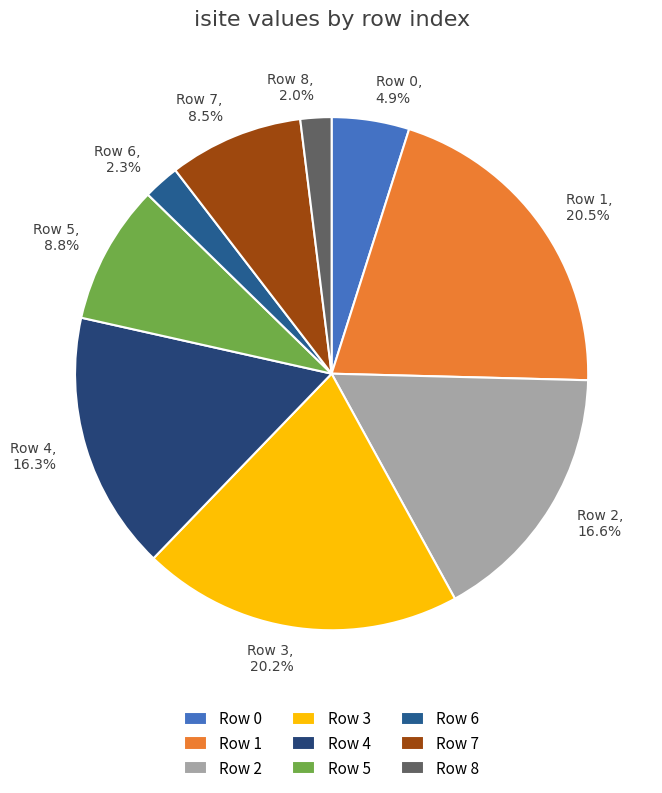

Which has a higher value, Row 0 or Row 7?

Row 7